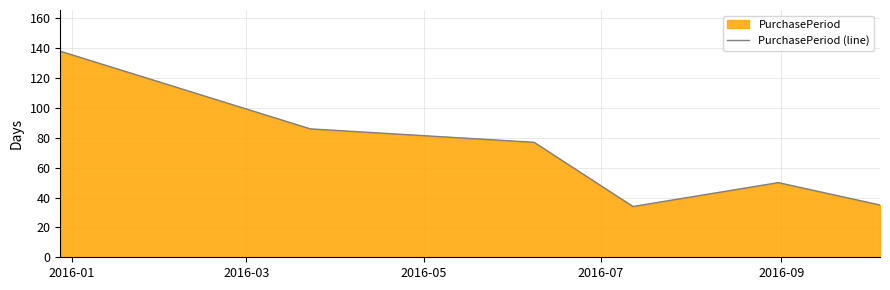

Does the chart display data point markers on the line(s)?

No